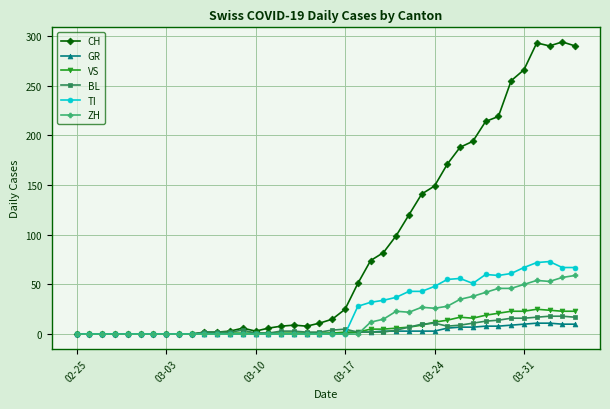

True or false: BL has more than 1 interior local peaks.

True